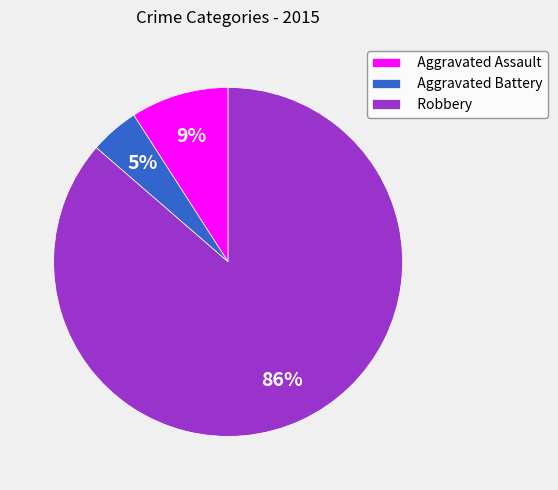

Combined, do Robbery and Aggravated Assault account for over 50%?

Yes